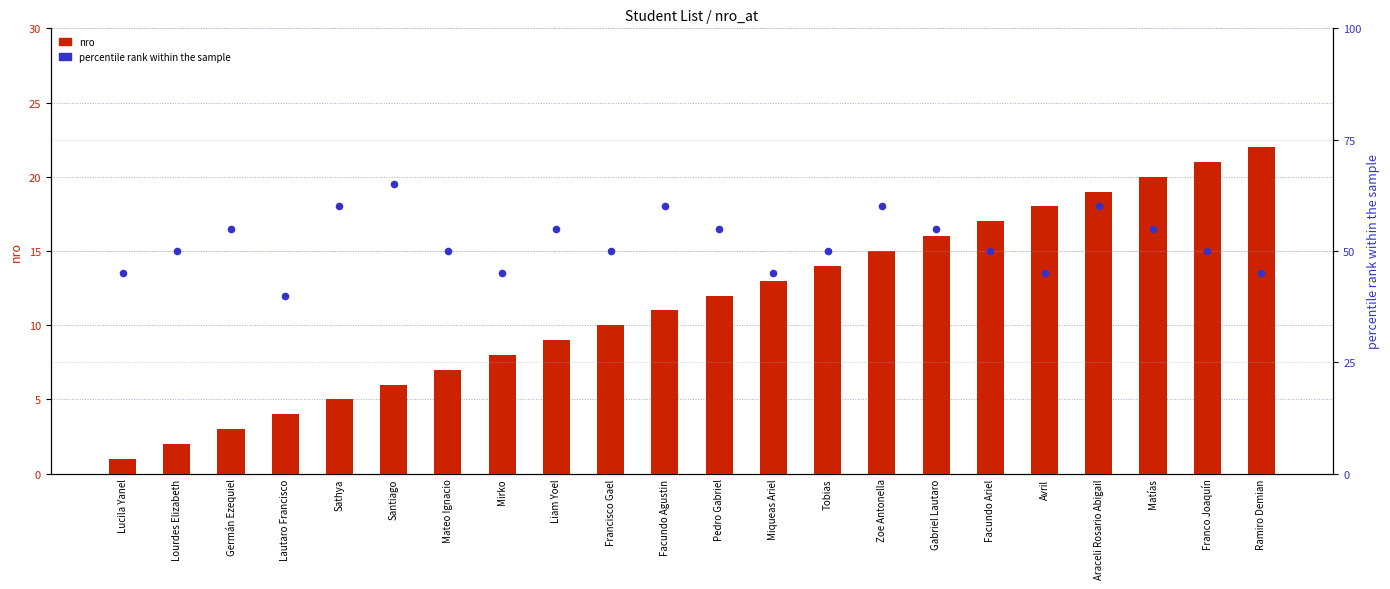

Which series contains the lowest Y value?

nro